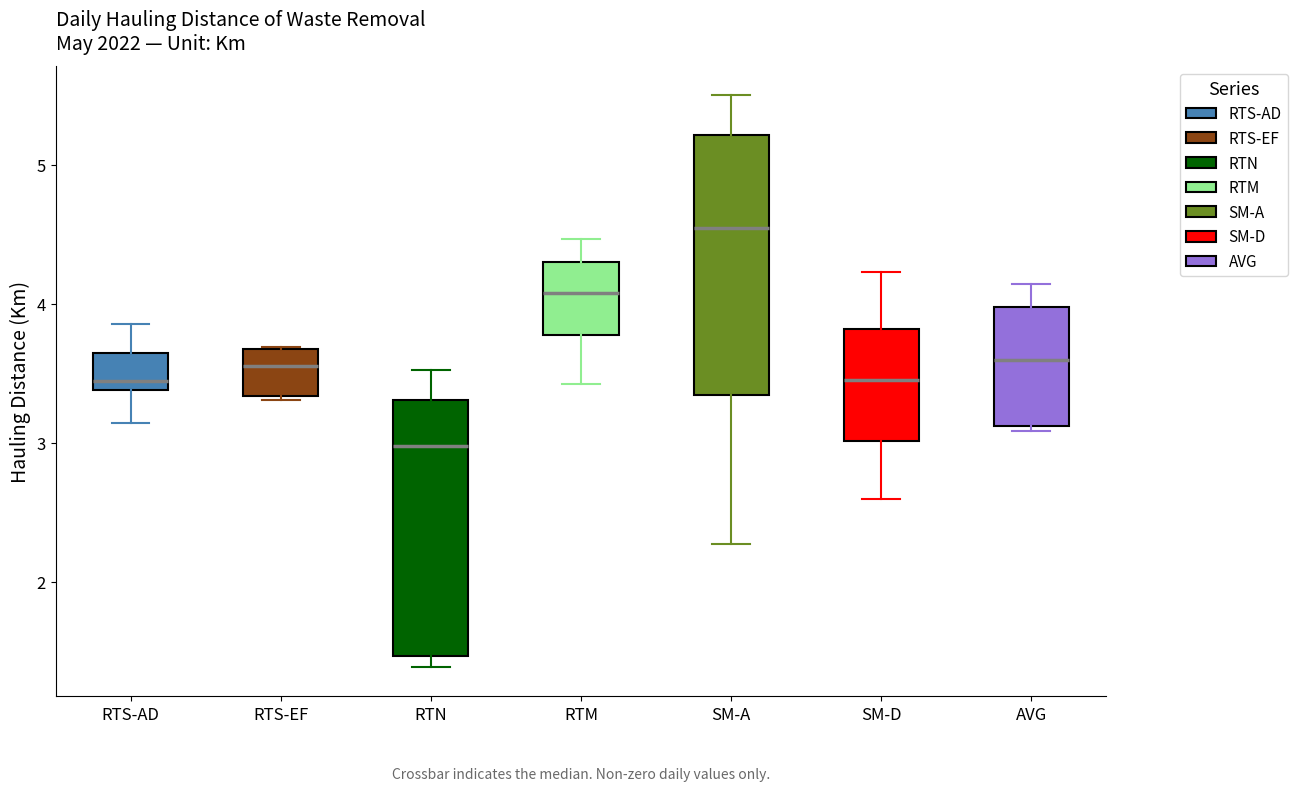

Where is the lower edge of the box for RTN on the y-axis? The values are not printed on the chart, so give them approximately, as read against the axis.

1.5